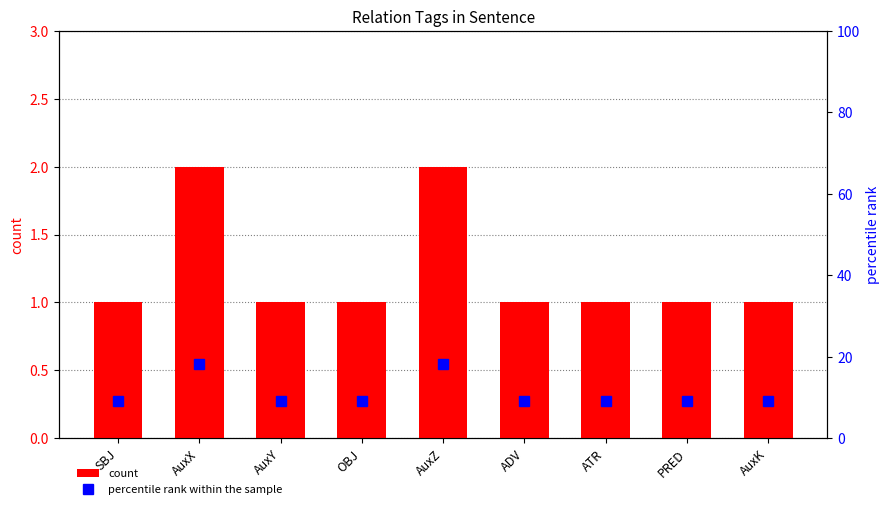

Which series has the largest total across all categories?

percentile rank within the sample